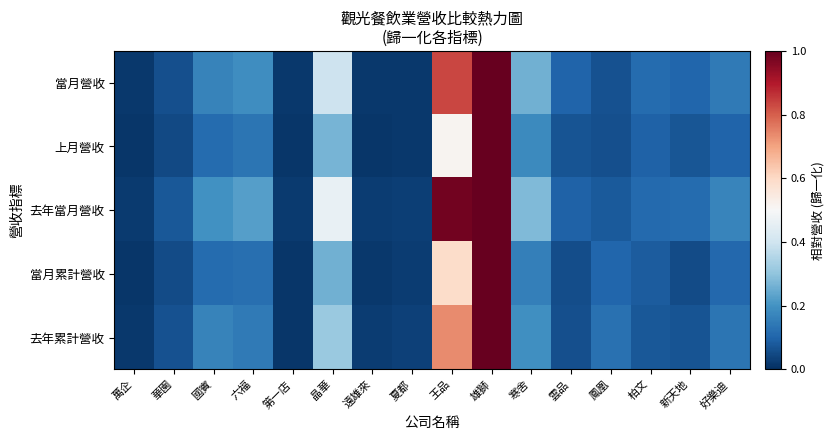

Which category has the lowest value across all series?

萬企